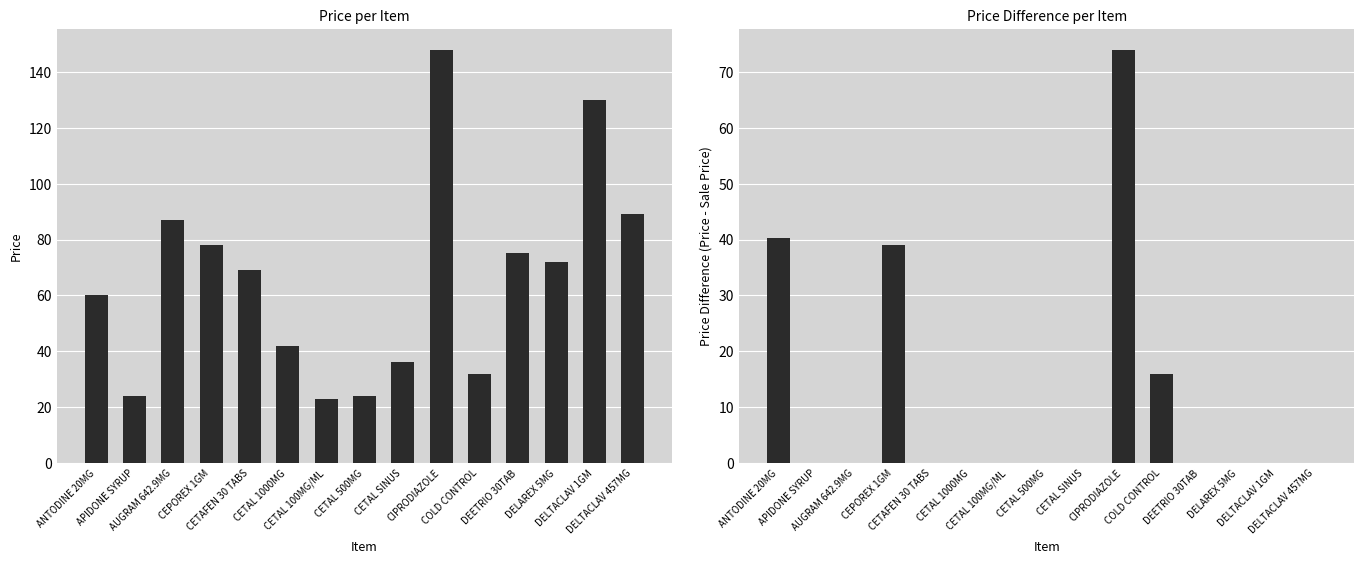

What is the total value across all series at COLD CONTROL?

48.0